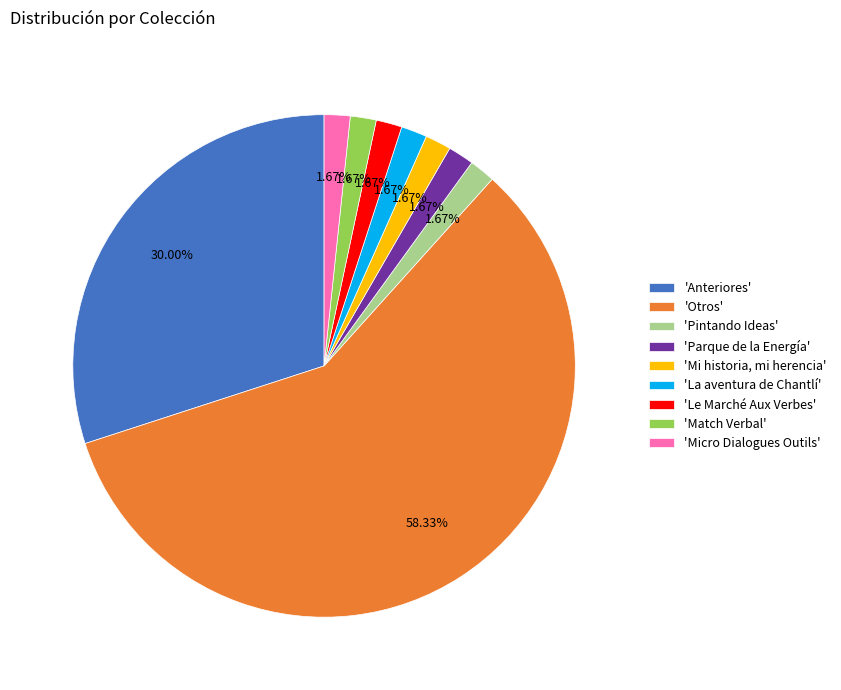

Combined, do 'La aventura de Chantlí' and 'Parque de la Energía' account for over 50%?

No